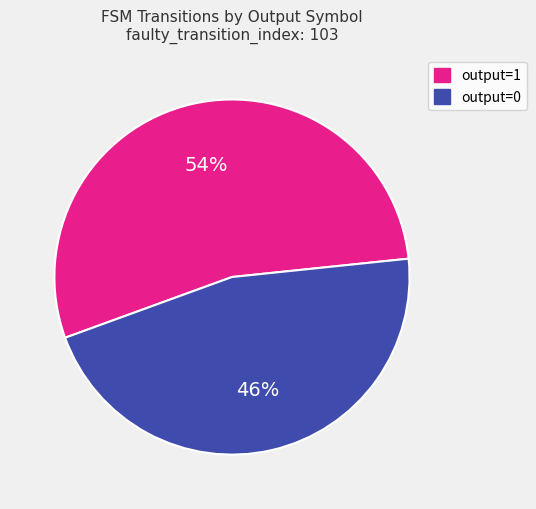

How many slices are in this pie chart?

2